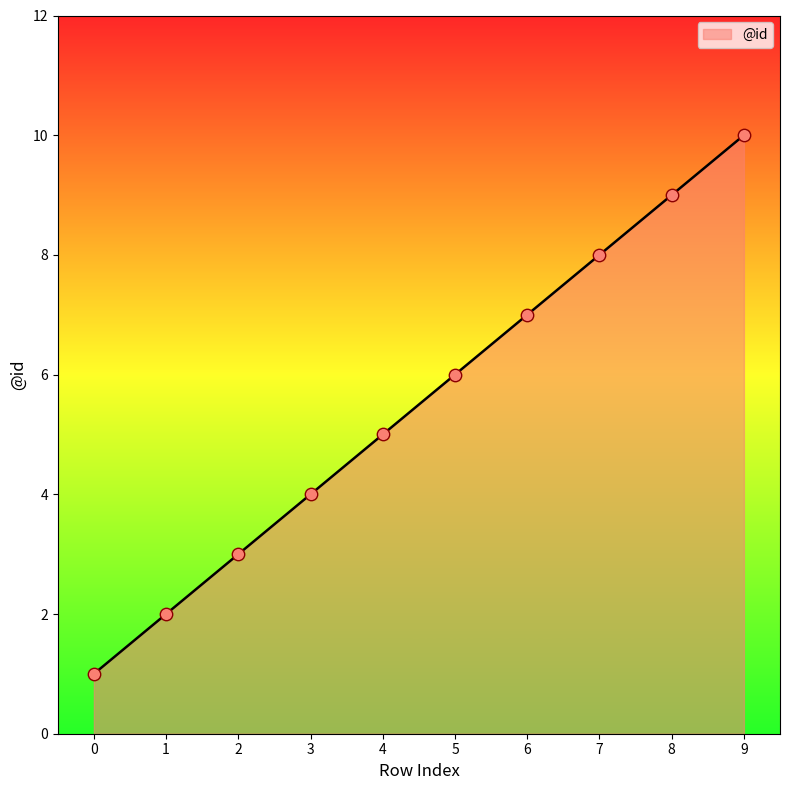

What is the change in value from 2 to 8?

+6